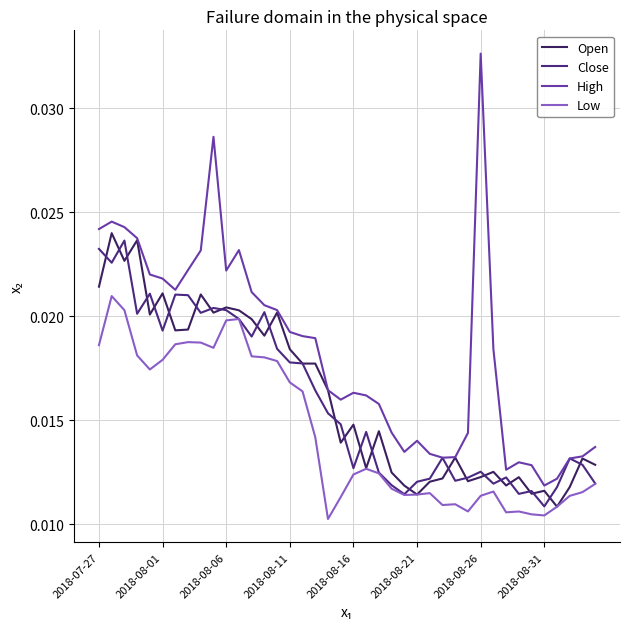

Which series has the largest total across all categories?

High